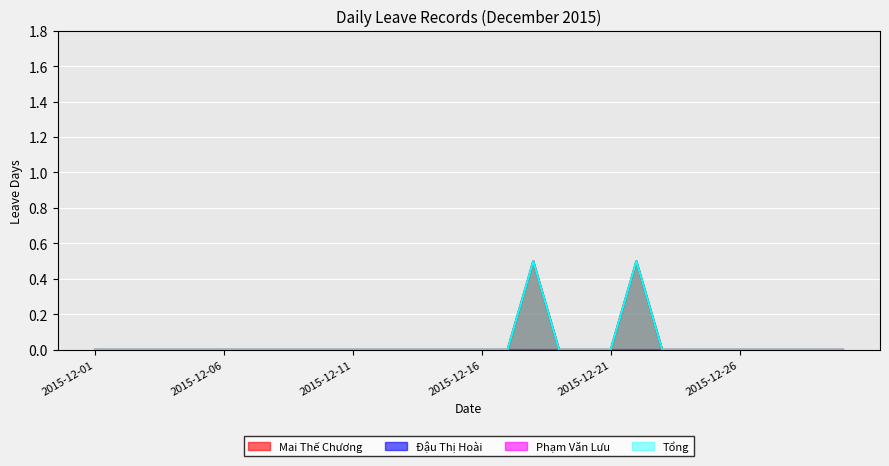

At how many categories does at least one series exceed 0?

2